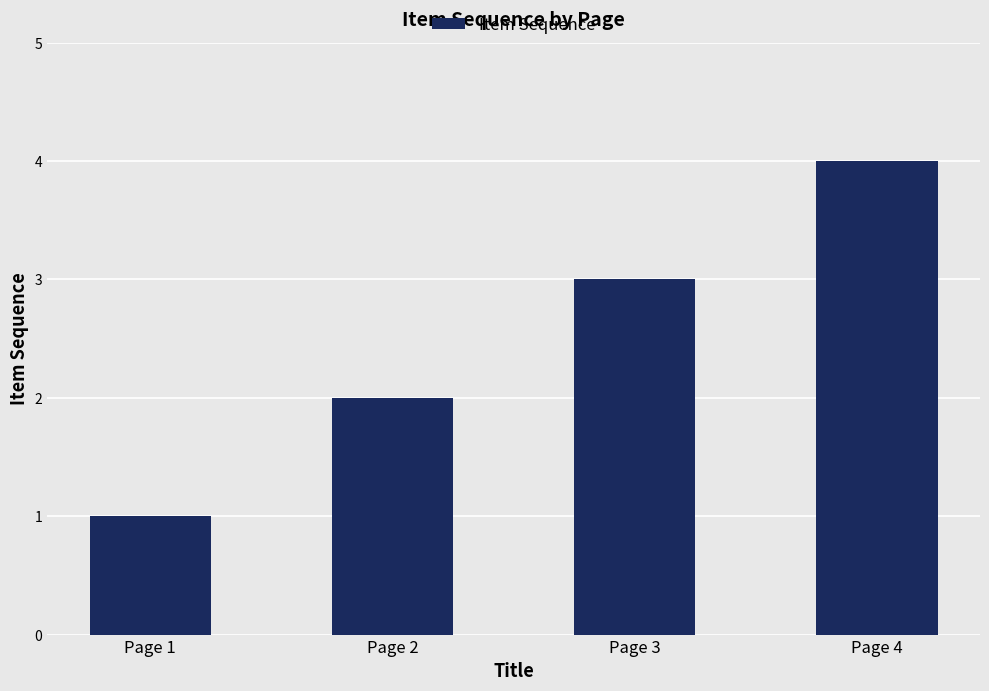

Is it true that the value at Page 3 is 5?

False